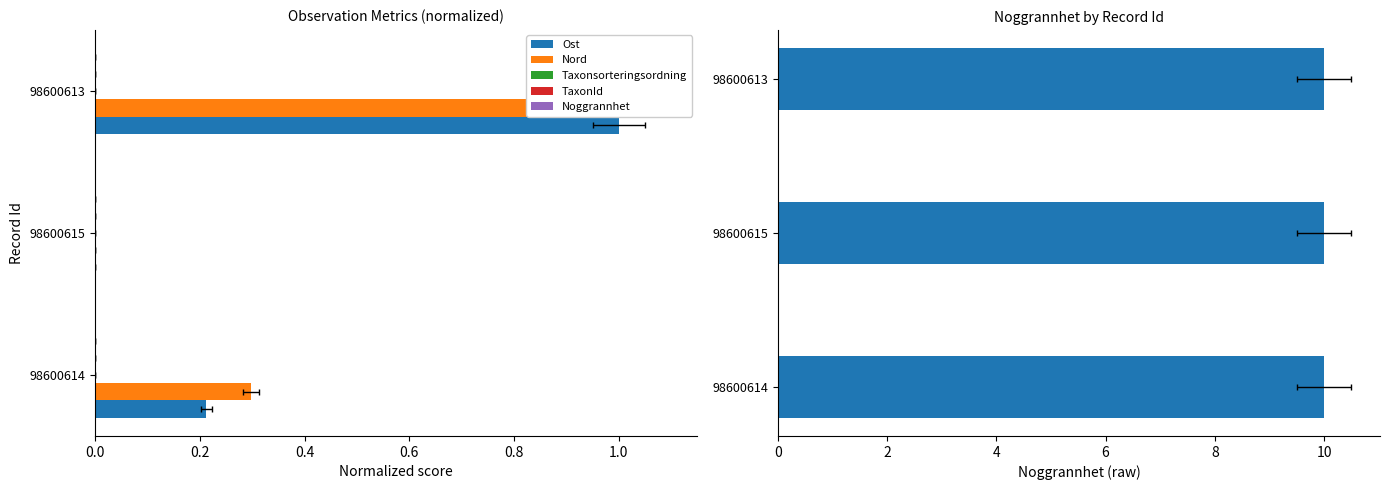

Is it true that TaxonId equals 0.2 at 0.0?

False